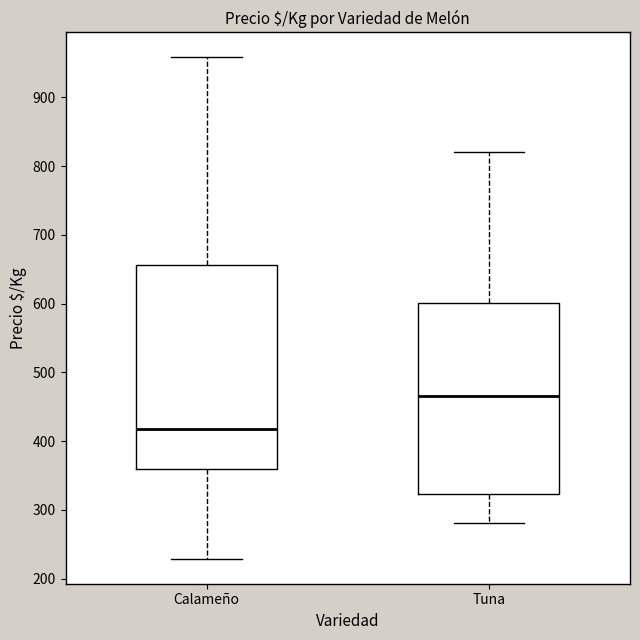

Reading left to right, transcribe this box plot: for each box, give where its median line is, the range the box spans, and where its two whiskers end, as read against the y-axis. The values are not printed on the chart, so give them approximately, as read against the axis.

Calameño: median 420, box 360 to 660, whiskers 230 to 960
Tuna: median 470, box 320 to 600, whiskers 280 to 820